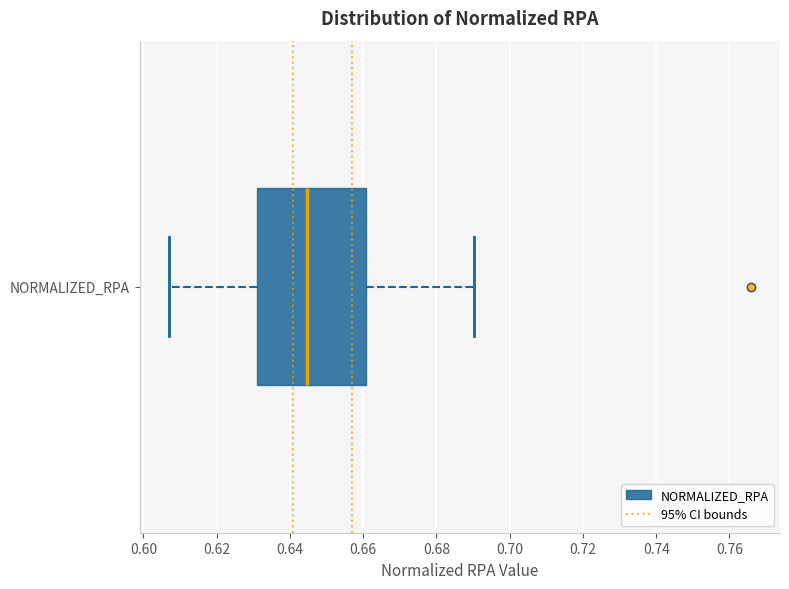

Read this box plot against the x-axis: the position of the median line, the range covered by the box, and the ends of both whiskers. The values are not printed on the chart, so give them approximately, as read against the axis.

median 0.644, box 0.632 to 0.660, whiskers 0.606 to 0.690